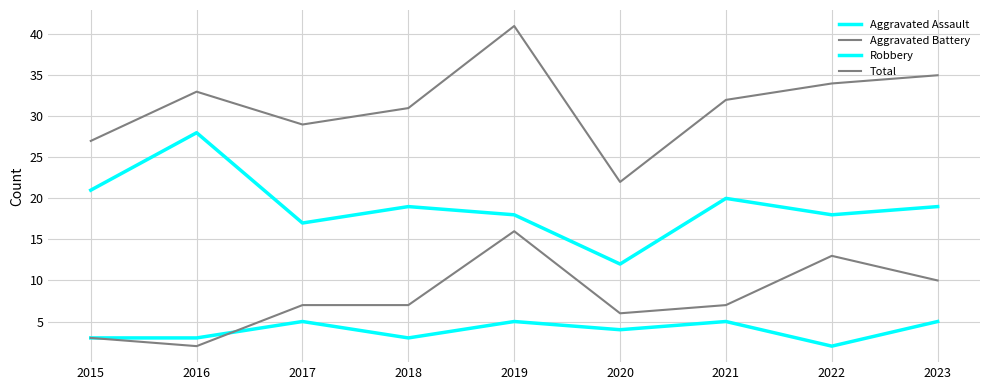

At which category is the sum across all series the highest?

2019